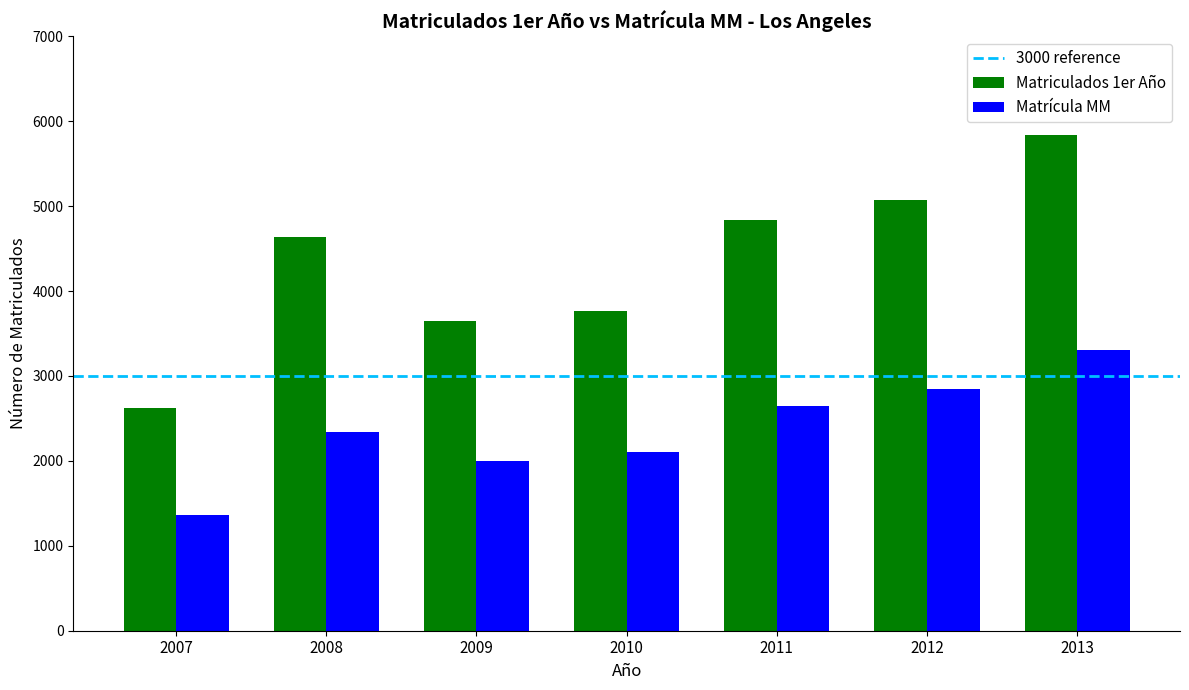

How many bars are there in total?

14